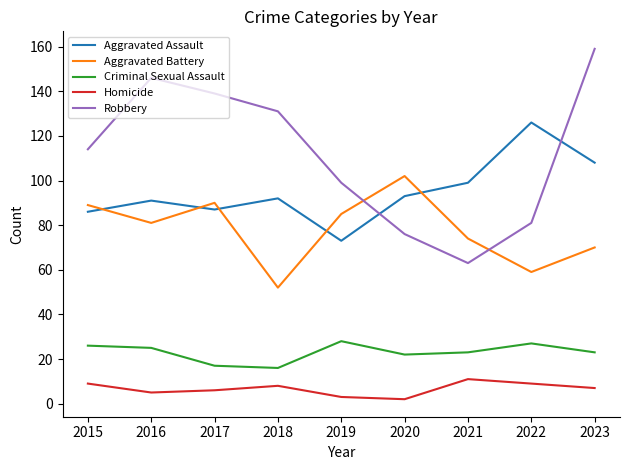

True or false: Aggravated Assault has a value of 86 at 2015.

True